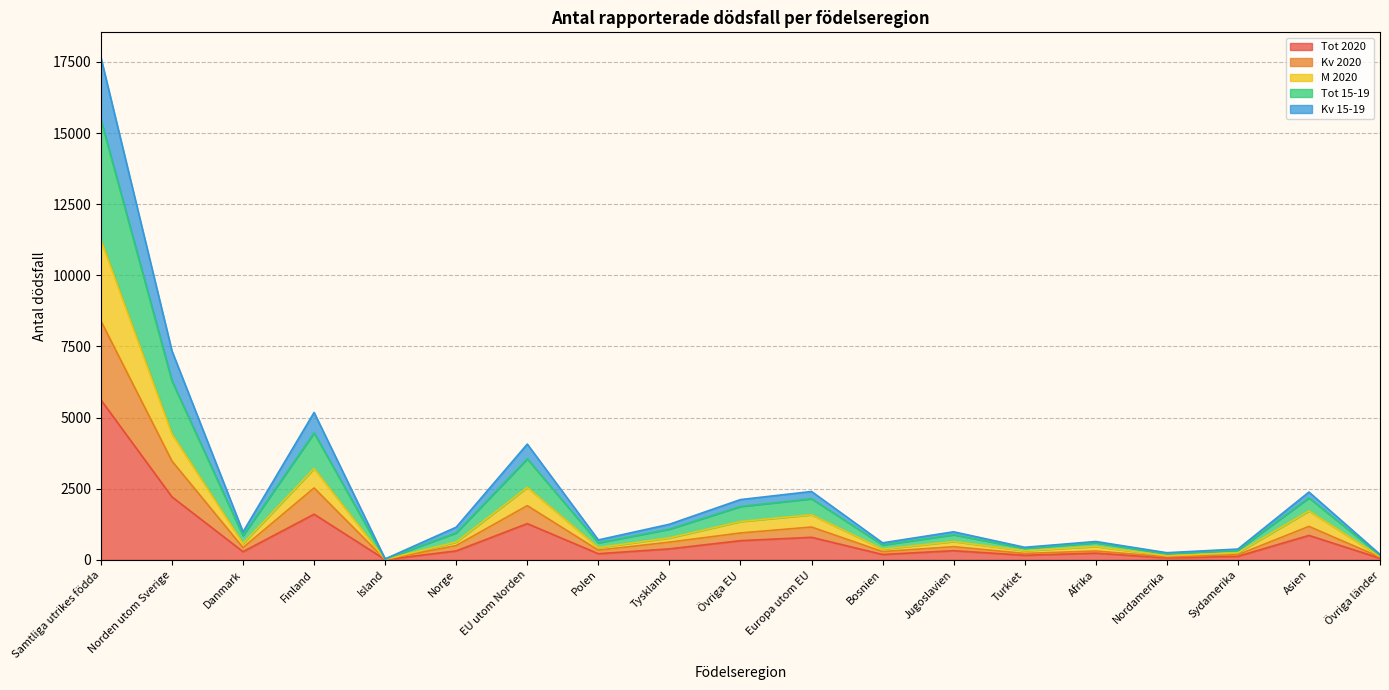

Does the chart have visible grid lines?

Yes